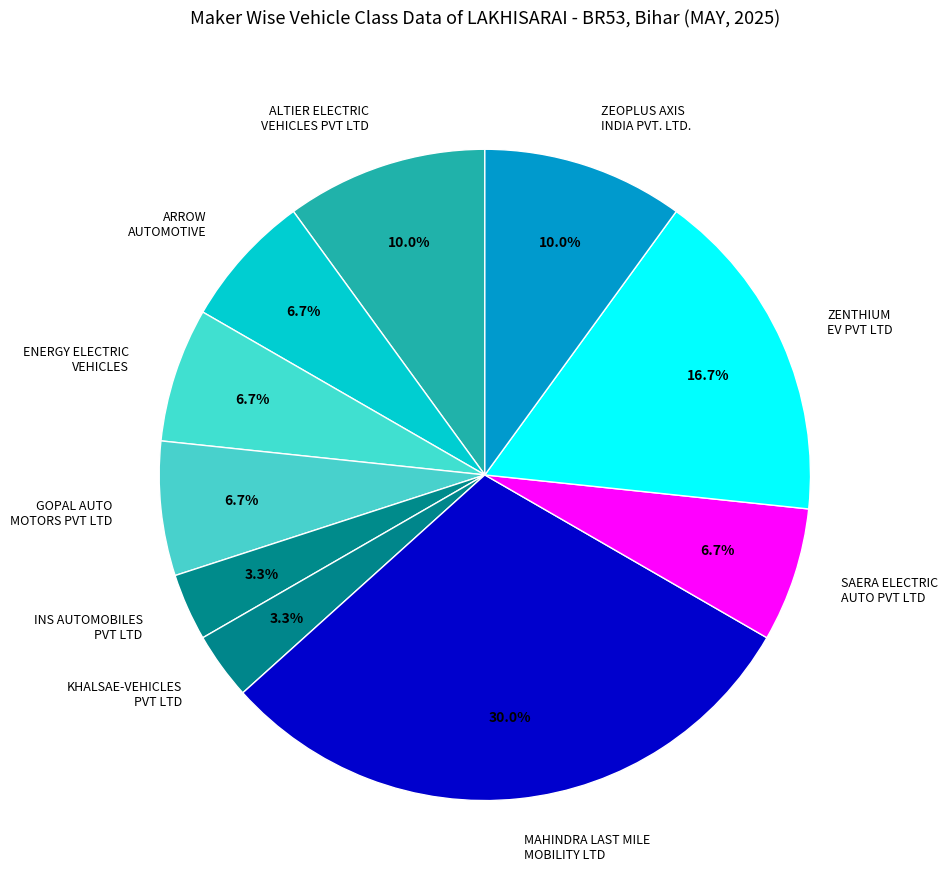

How many slices are in this pie chart?

10